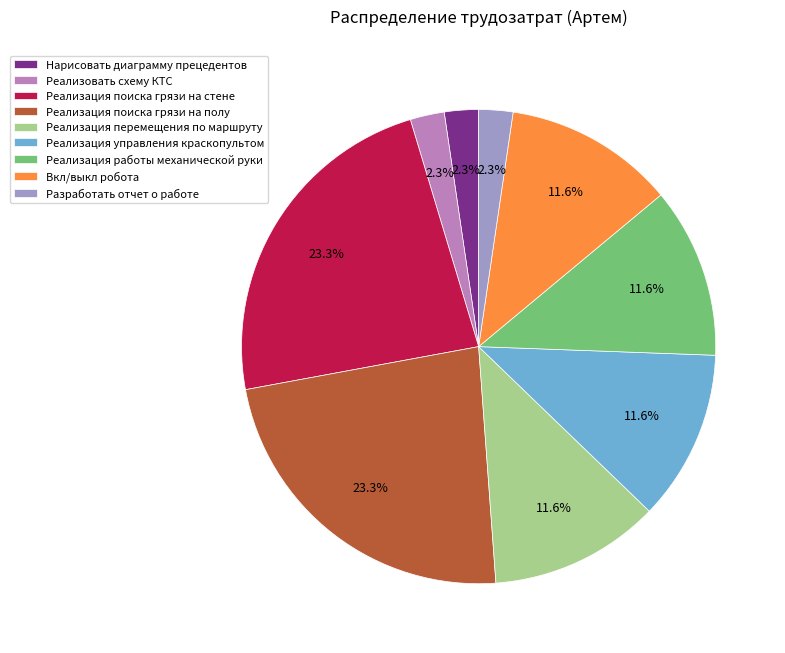

To the nearest percent, what percentage of the pie is Разработать отчет о работе?

2%